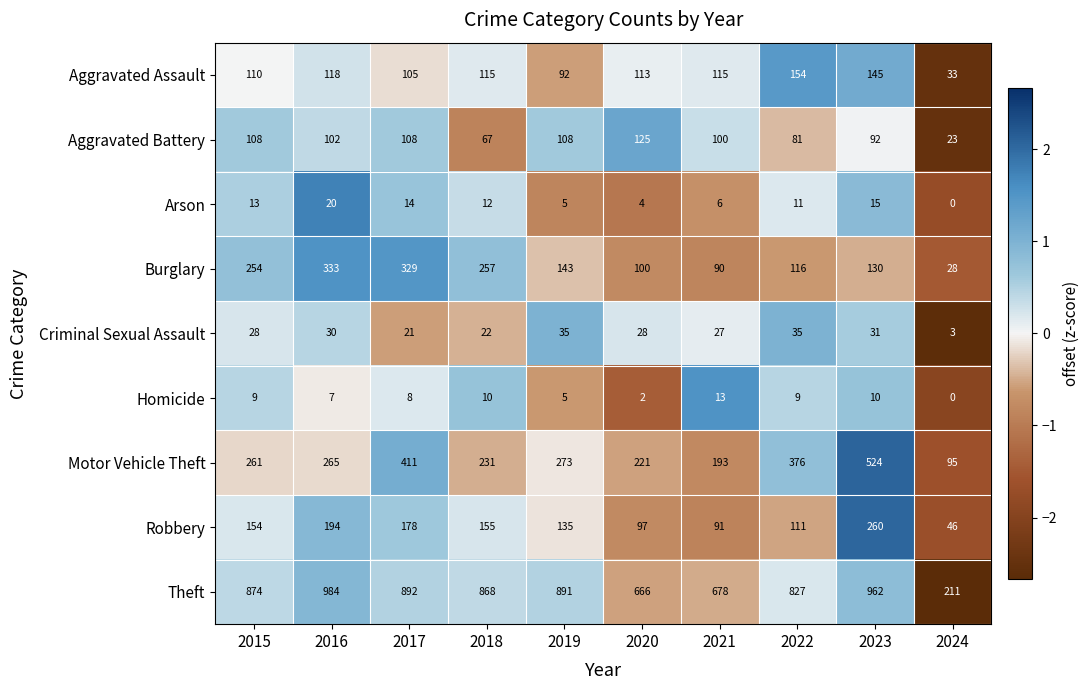

What is the maximum value shown in the chart?

984